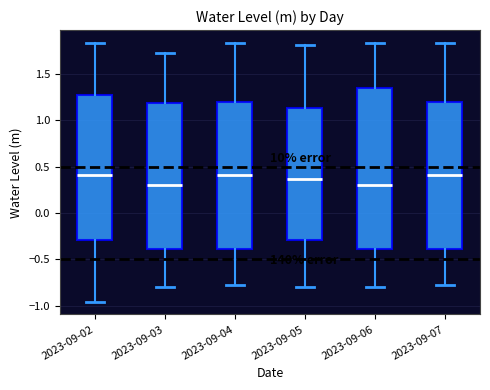

Reading left to right, transcribe this box plot: for each box, give where its median line is, the range the box spans, and where its two whiskers end, as read against the y-axis. The values are not printed on the chart, so give them approximately, as read against the axis.

2023-09-02: median 0.40, box -0.30 to 1.25, whiskers -0.95 to 1.85
2023-09-03: median 0.30, box -0.40 to 1.20, whiskers -0.80 to 1.70
2023-09-04: median 0.40, box -0.40 to 1.20, whiskers -0.80 to 1.85
2023-09-05: median 0.35, box -0.30 to 1.15, whiskers -0.80 to 1.80
2023-09-06: median 0.30, box -0.40 to 1.35, whiskers -0.80 to 1.85
2023-09-07: median 0.40, box -0.40 to 1.20, whiskers -0.80 to 1.85